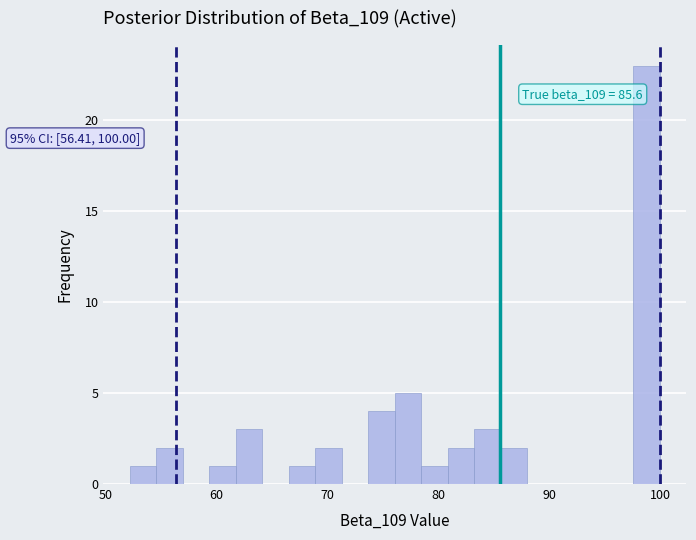

Around what value on the x-axis is the tallest bar? Give the approximate position of its centre, as read against the axis.

99